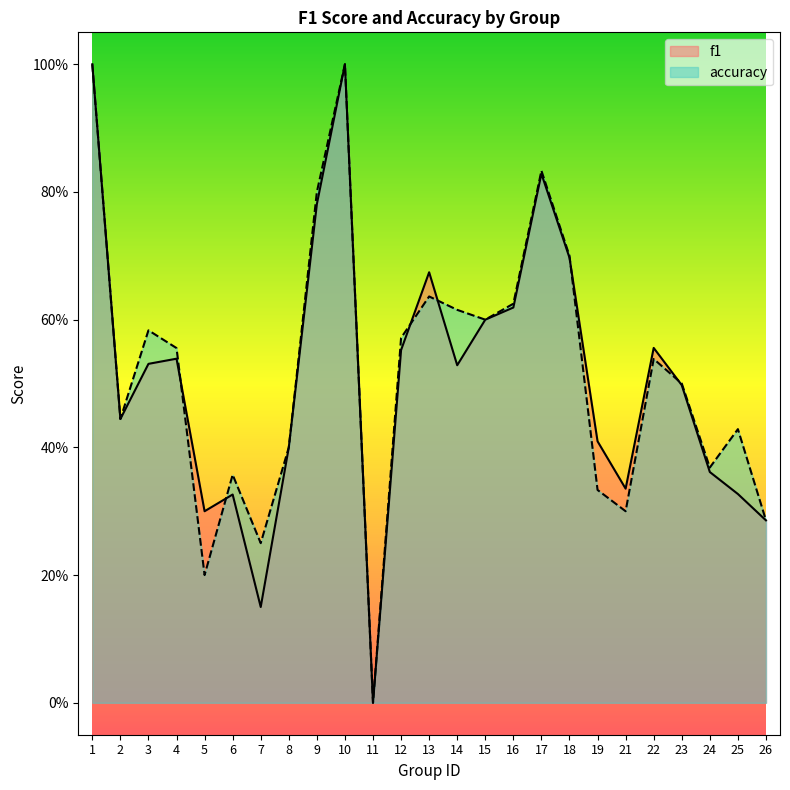

List the series in order of their peak value, lowest first.

f1, accuracy